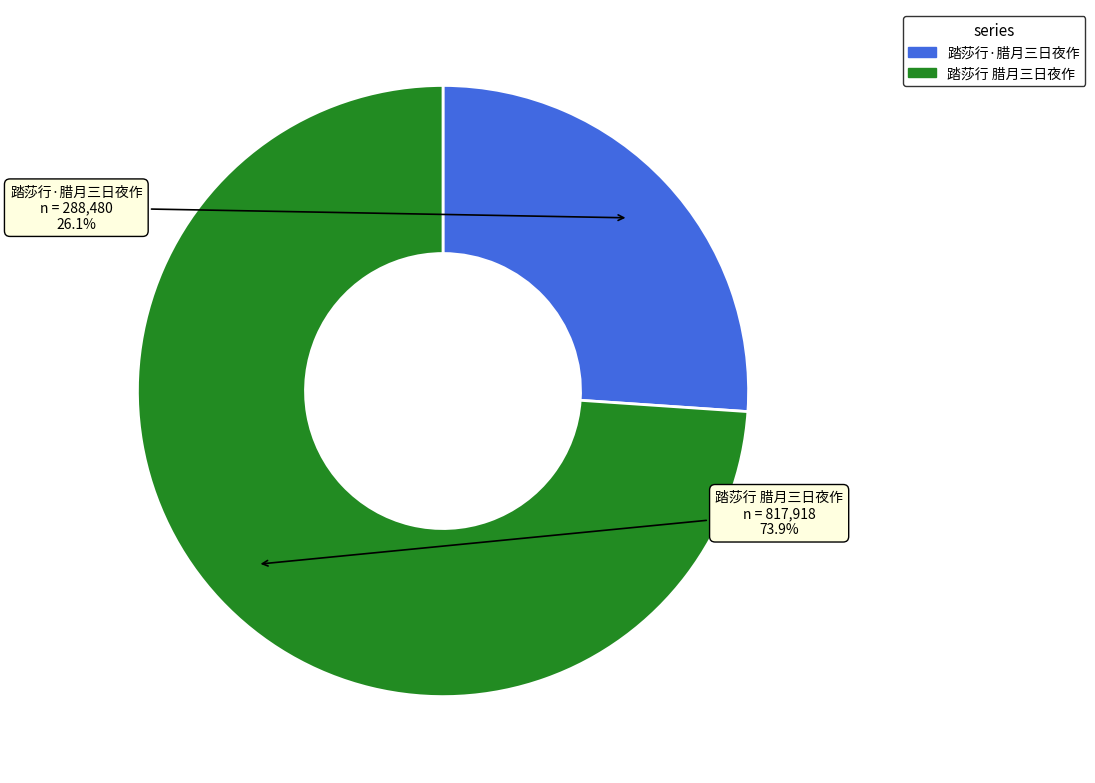

Count the number of slices in the pie.

2